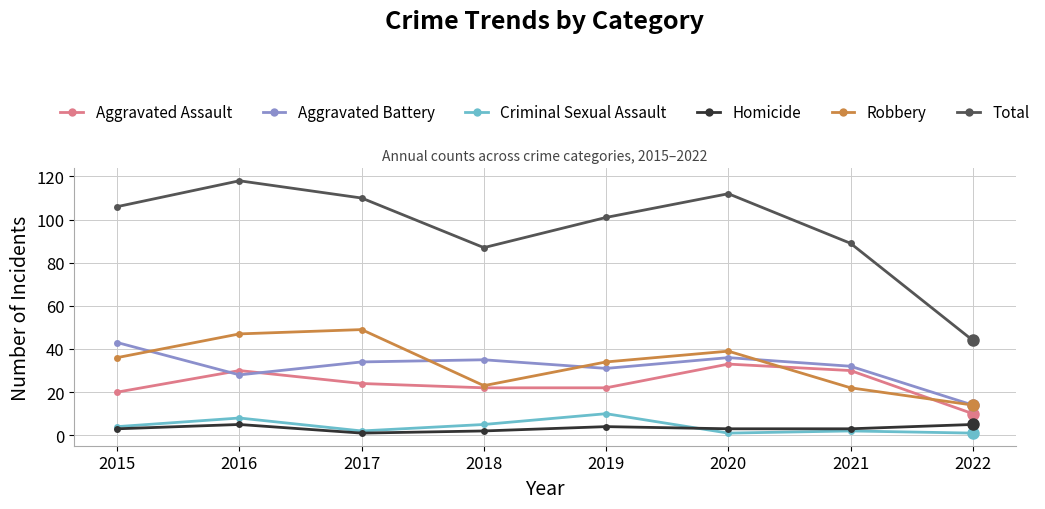

The Aggravated Assault series shows 39 at 2017. True or false?

False